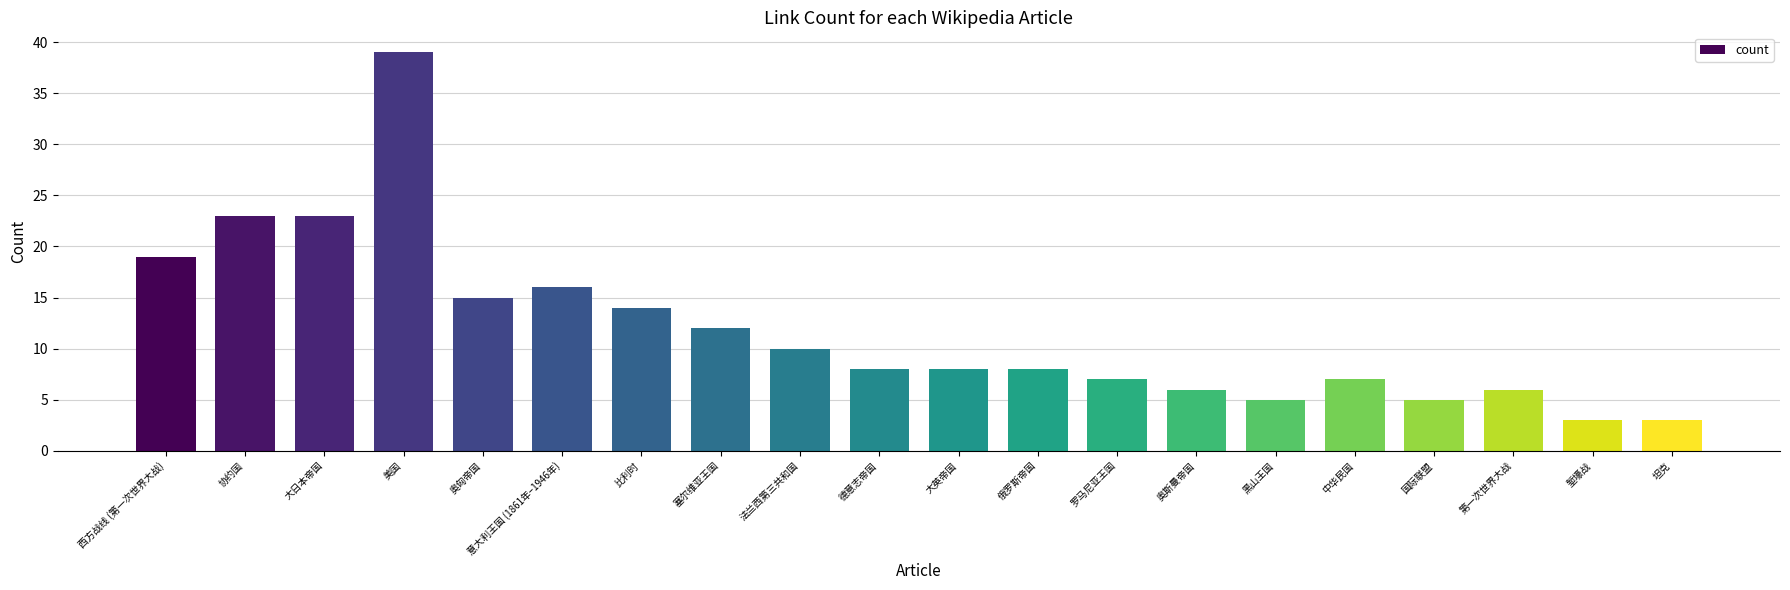

What position from the right is 奥斯曼帝国?

7